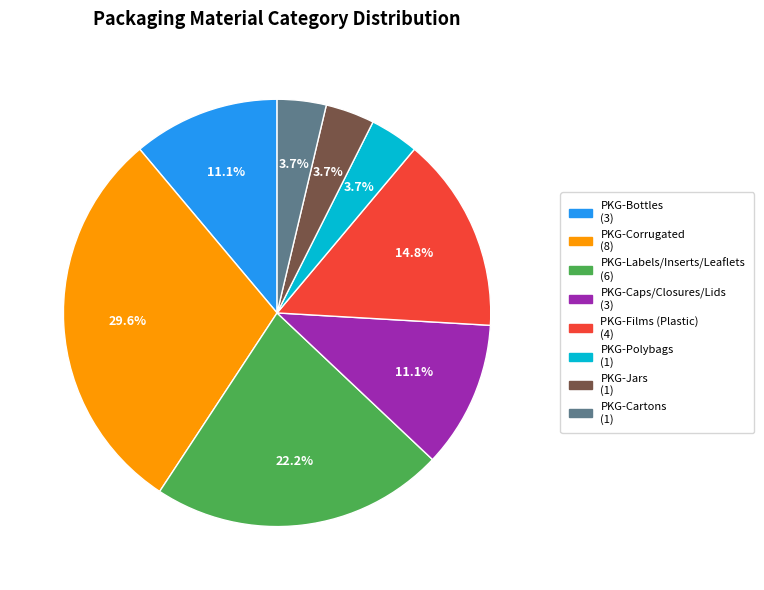

Does any single category account for the majority?

No